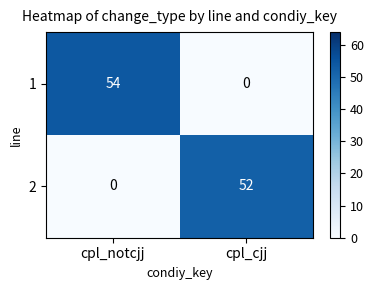

Reading left to right, extract all data points from this chart.

1: 54	0
2: 0	52